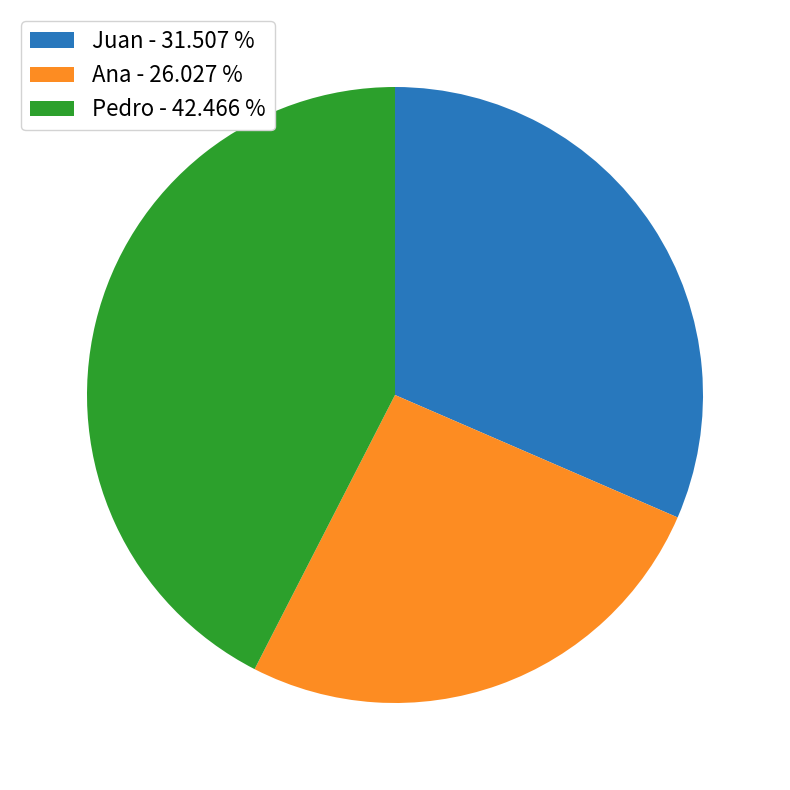

Count the number of slices in the pie.

3